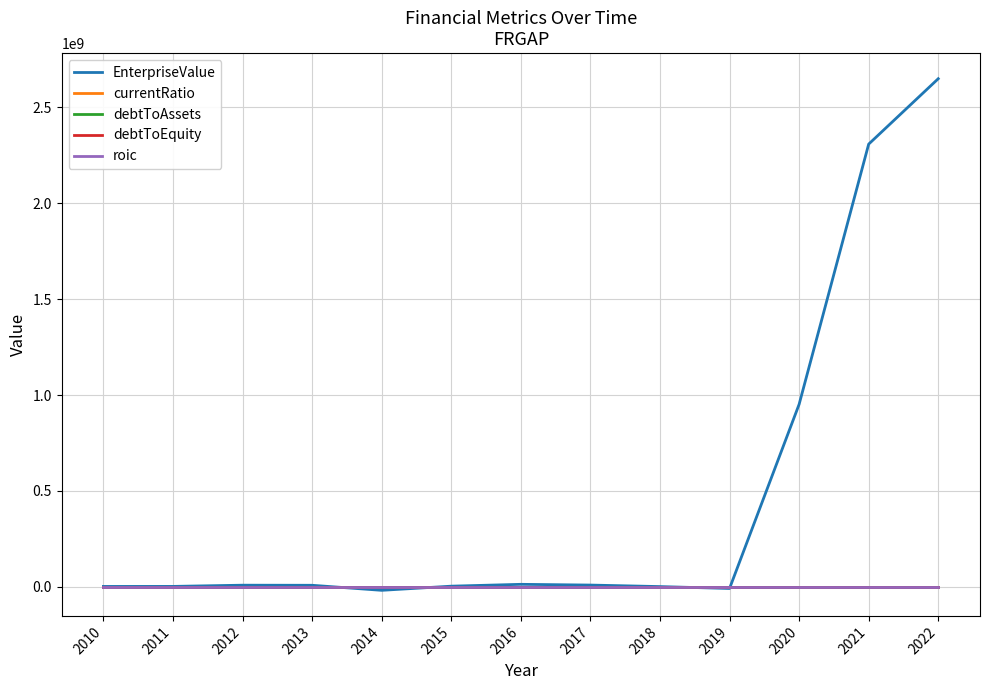

At which category is the sum across all series the highest?

2022